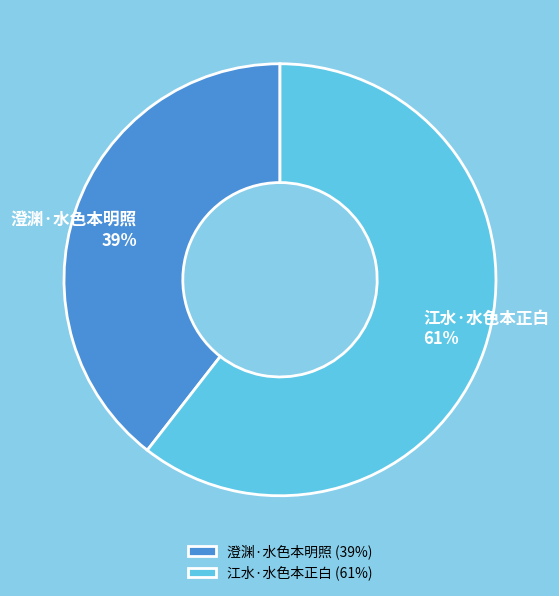

What percentage is the 江水·水色本正白 slice, to the nearest percent?

61%